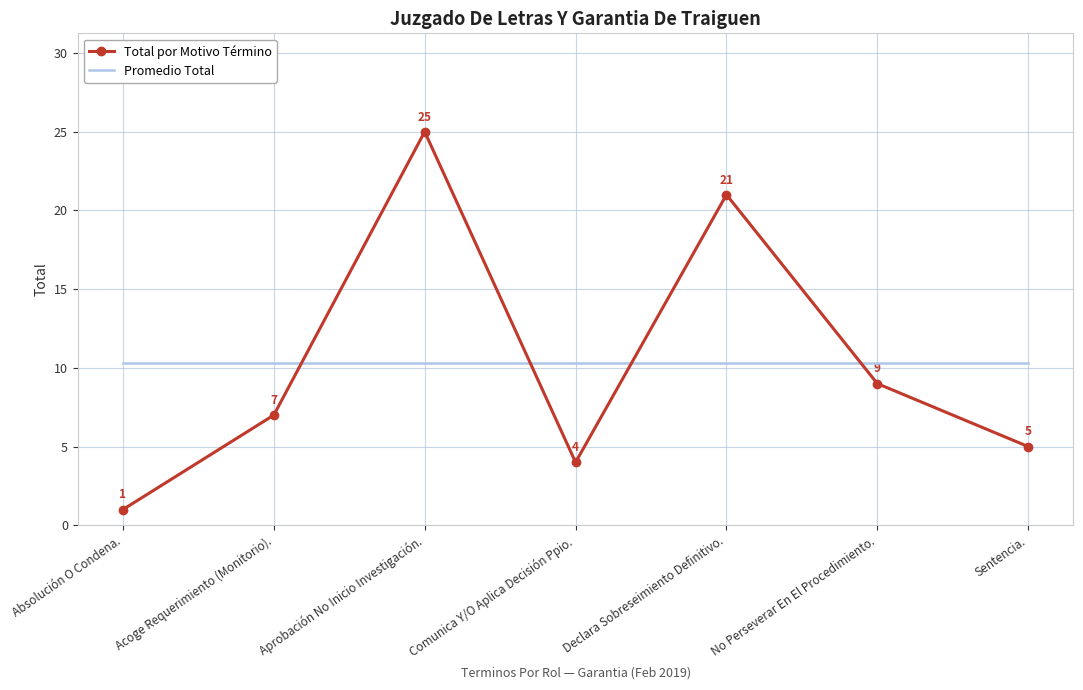

At how many categories does at least one series exceed 19?

2